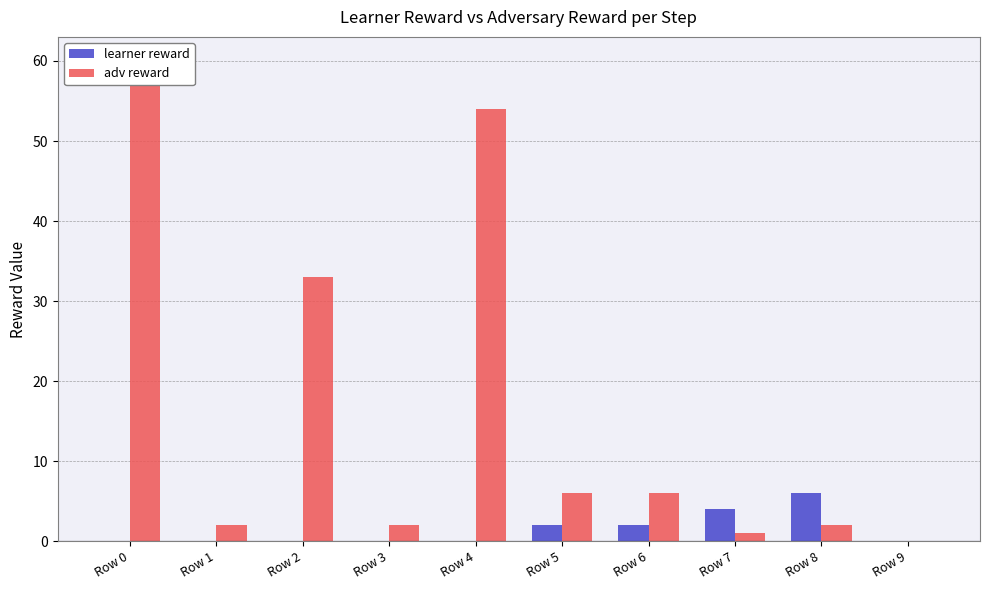

What is the total value across all series at Row 0?

60